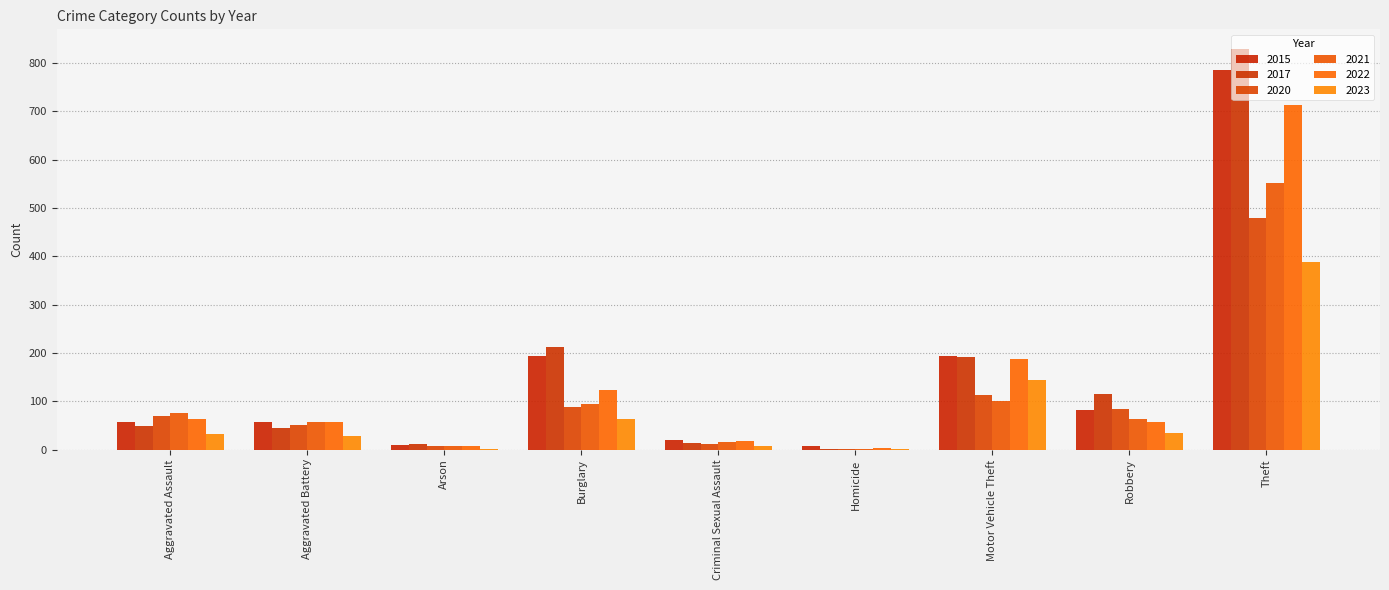

Which has a higher value, Theft or Homicide?

Theft